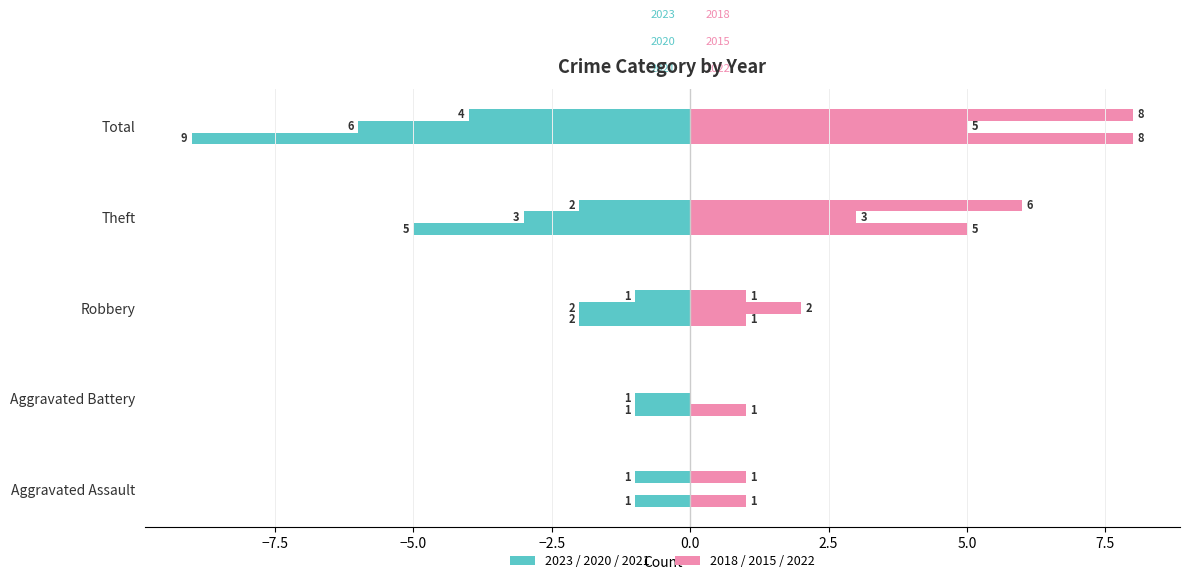

What position from the left is Robbery?

3